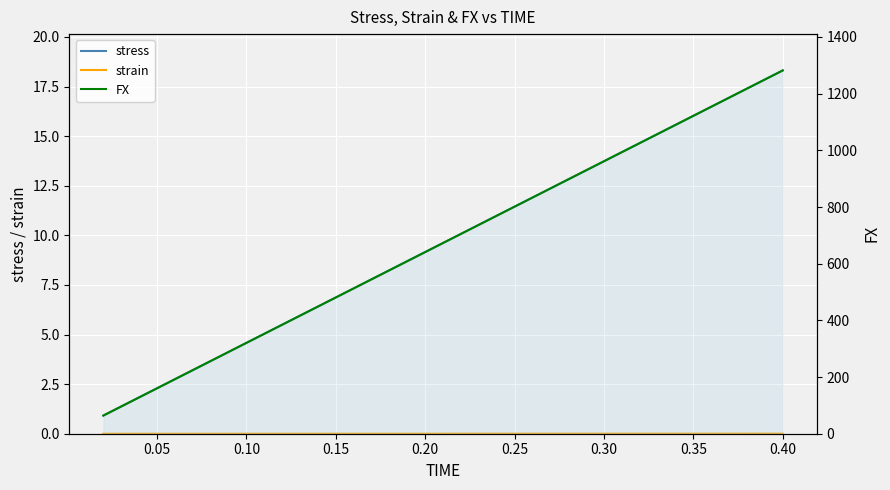

Is it true that FX equals 367.9 at 0.20?

False